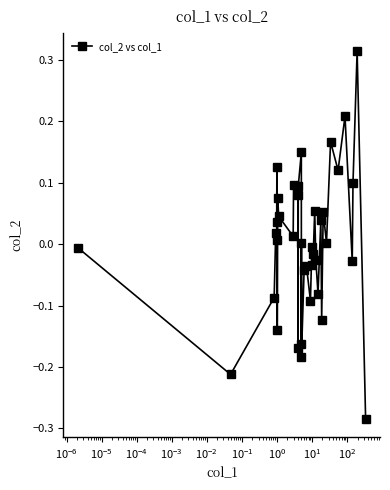

What is the difference between the maximum and second lowest values?

0.5